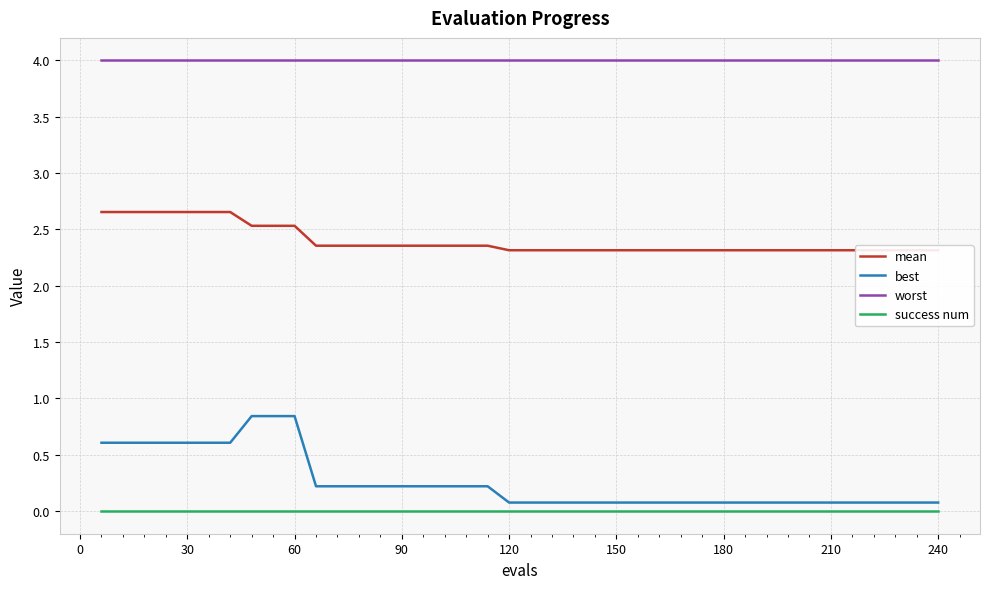

True or false: best and worst intersect in this chart.

False